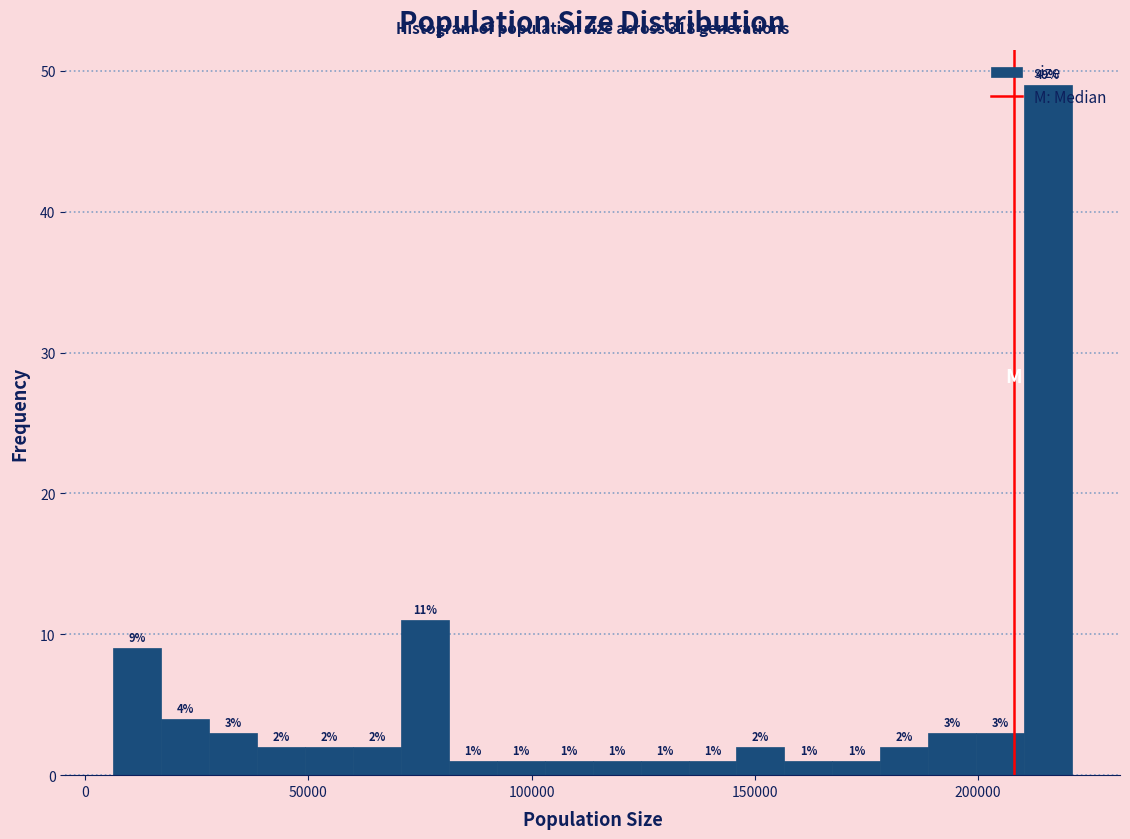

Around what value on the x-axis is the tallest bar? Give the approximate position of its centre, as read against the axis.

215000